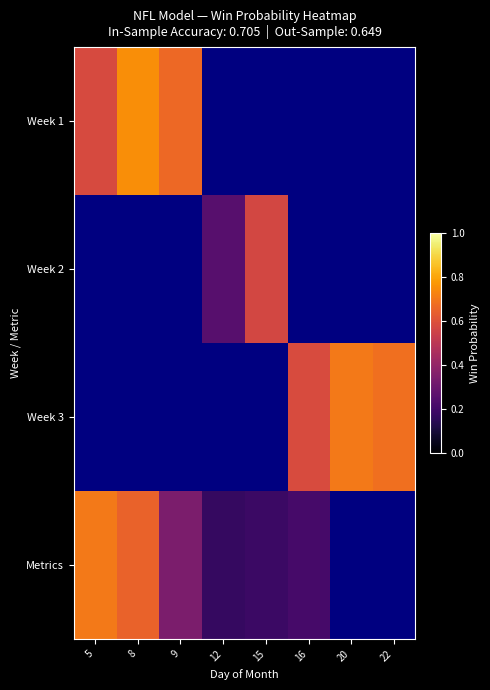

Which category has the lowest value across all series?

12